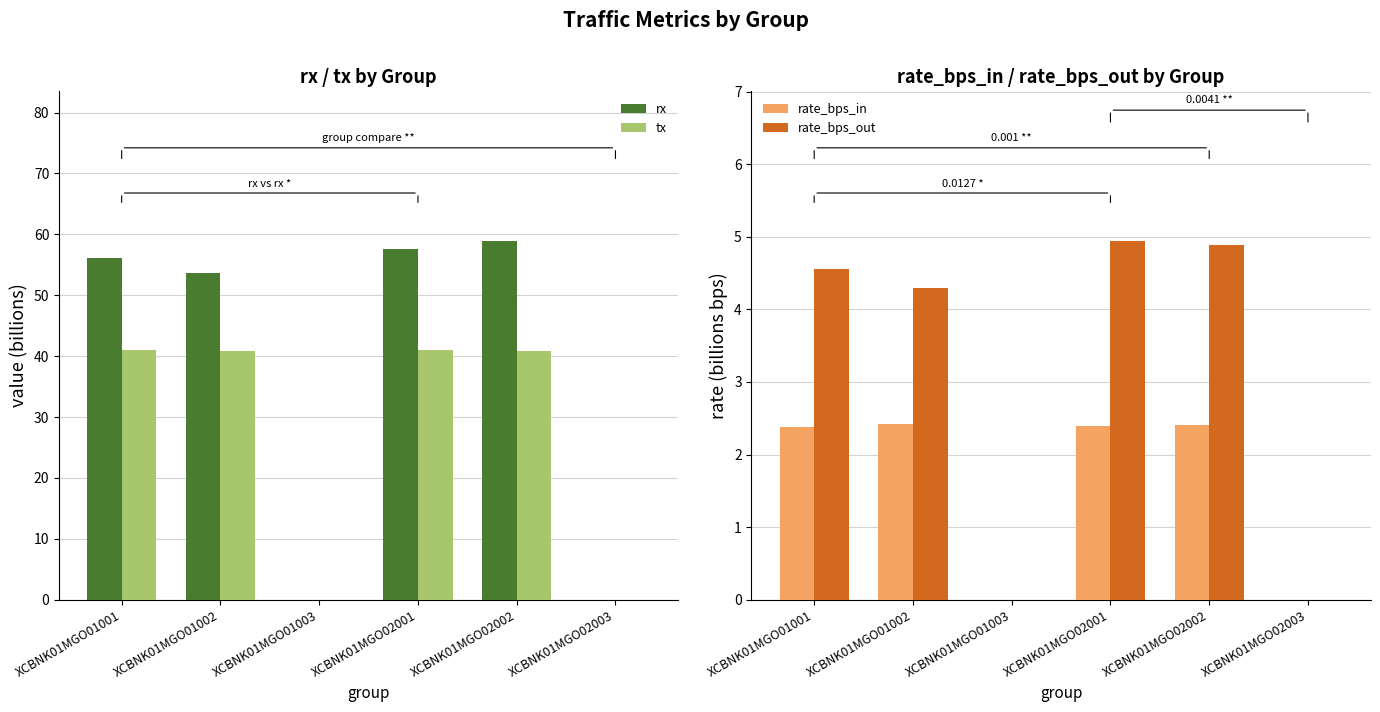

Reading left to right, what are all the values shown in this chart?

rx: XCBNK01MGO01001=56.1	XCBNK01MGO01002=53.7	XCBNK01MGO01003=0.0	XCBNK01MGO02001=57.7	XCBNK01MGO02002=58.9	XCBNK01MGO02003=0.0
tx: XCBNK01MGO01001=41.0	XCBNK01MGO01002=40.9	XCBNK01MGO01003=0.0	XCBNK01MGO02001=41.0	XCBNK01MGO02002=40.8	XCBNK01MGO02003=0.0
rate_bps_in: XCBNK01MGO01001=2.4	XCBNK01MGO01002=2.4	XCBNK01MGO01003=0.0	XCBNK01MGO02001=2.4	XCBNK01MGO02002=2.4	XCBNK01MGO02003=0.0
rate_bps_out: XCBNK01MGO01001=4.6	XCBNK01MGO01002=4.3	XCBNK01MGO01003=0.0	XCBNK01MGO02001=4.9	XCBNK01MGO02002=4.9	XCBNK01MGO02003=0.0